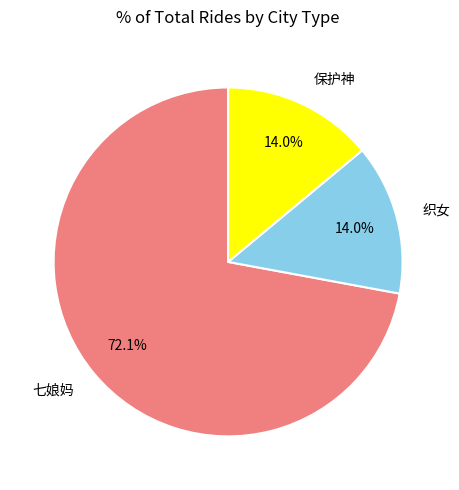

Which category has the biggest portion of the pie?

七娘妈